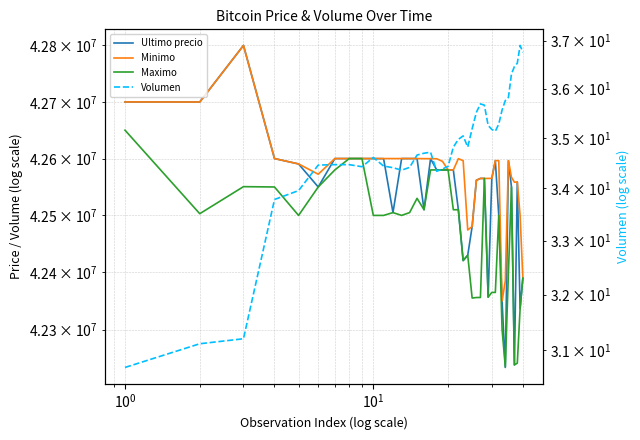

Which series has the widest spread of values?

Ultimo precio